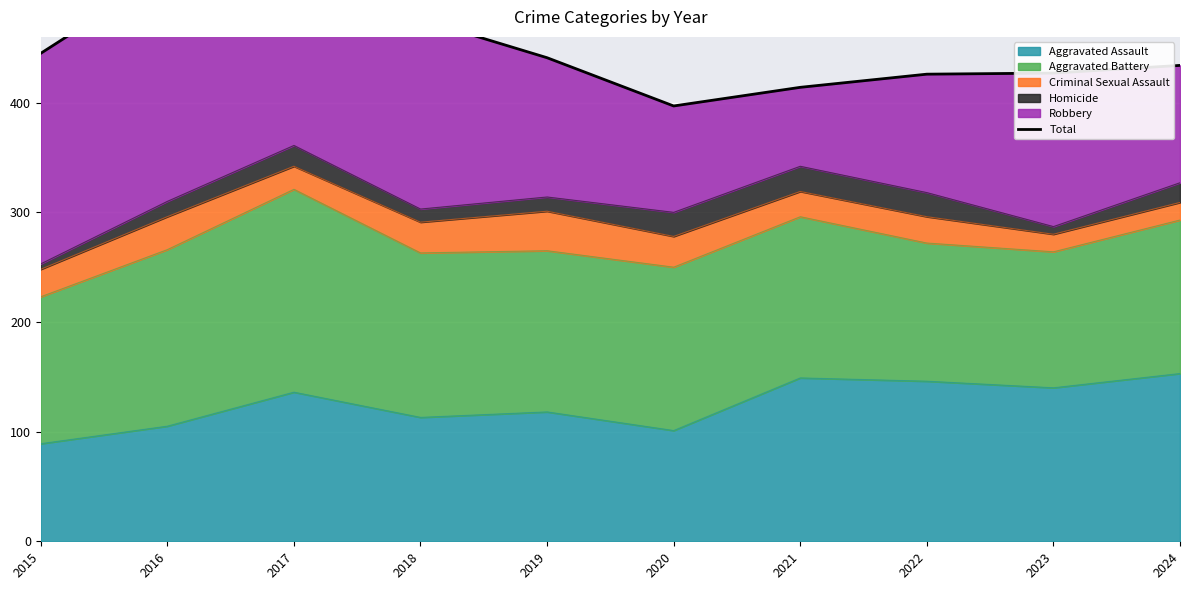

What is the average value?

451